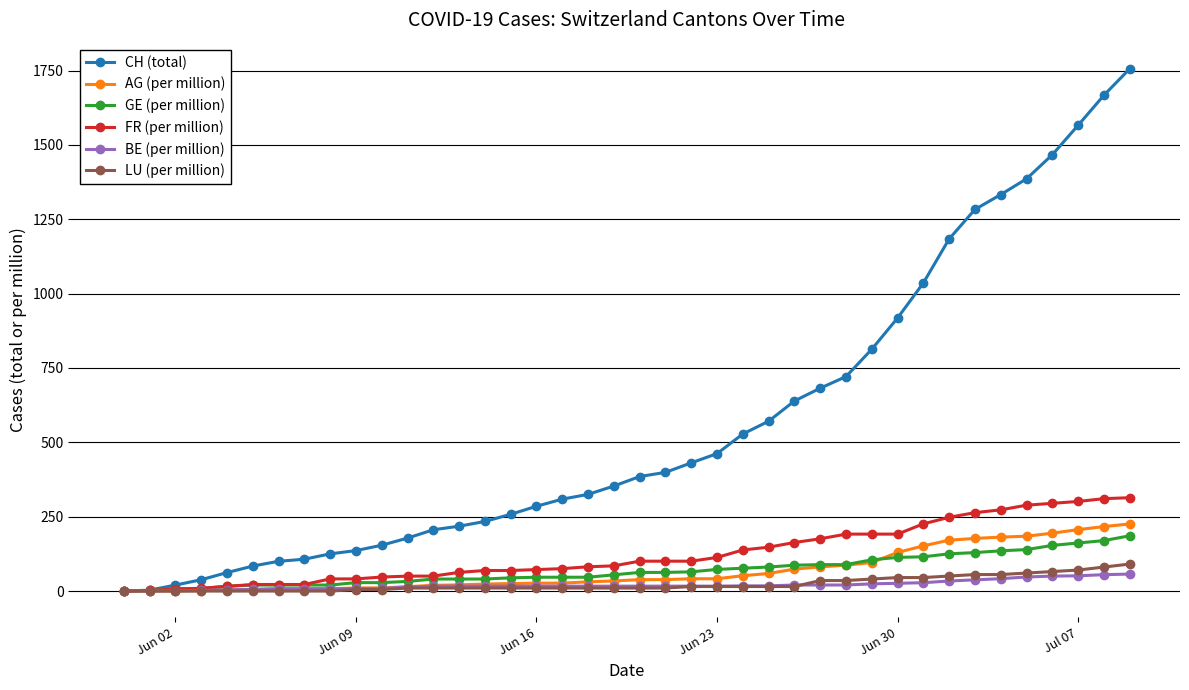

How many values in the AG (per million) series exceed 38?

20